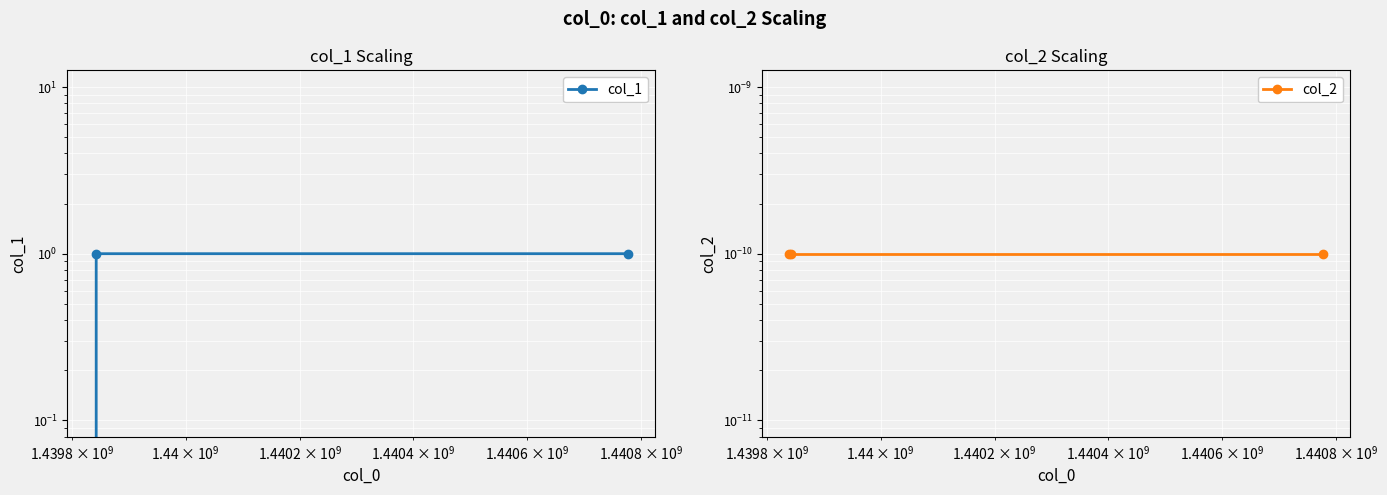

How many col_1 values are between 0 and 1?

3